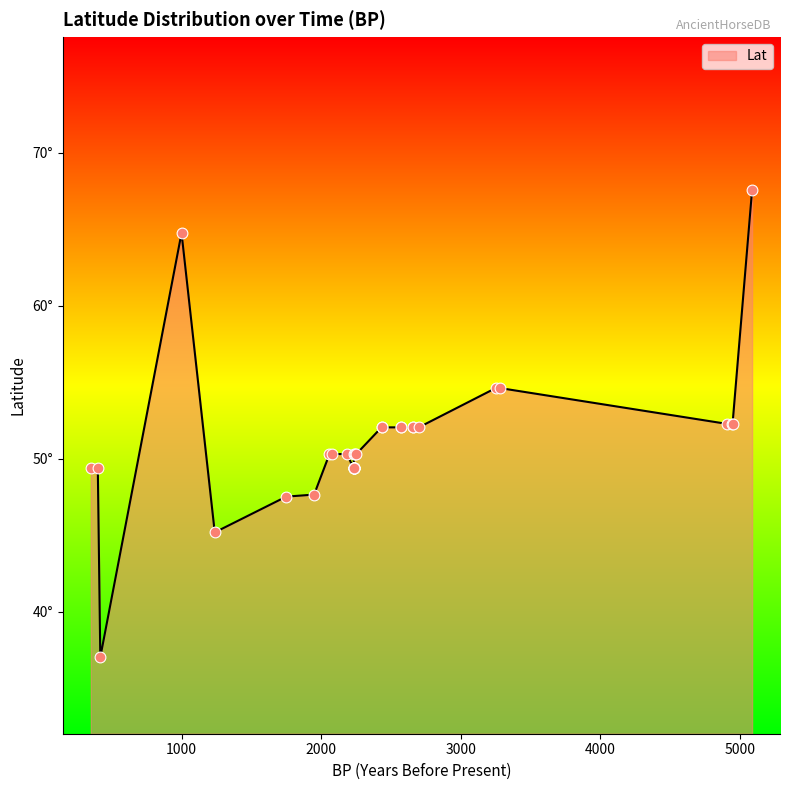

Between 30 and 37, which is larger?

37